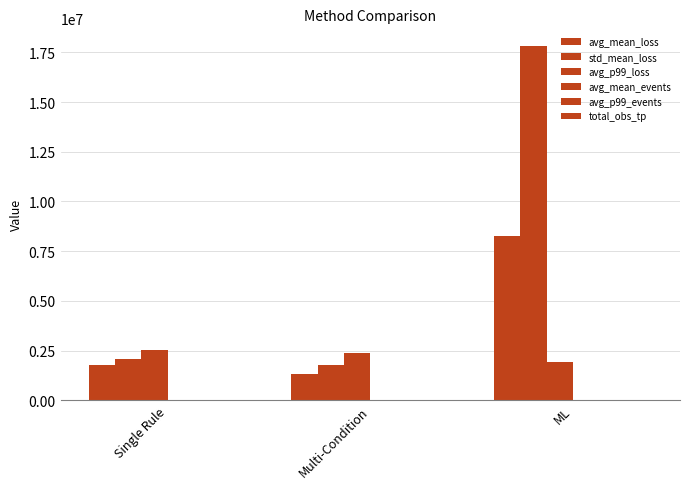

How many distinct data groups are displayed?

6